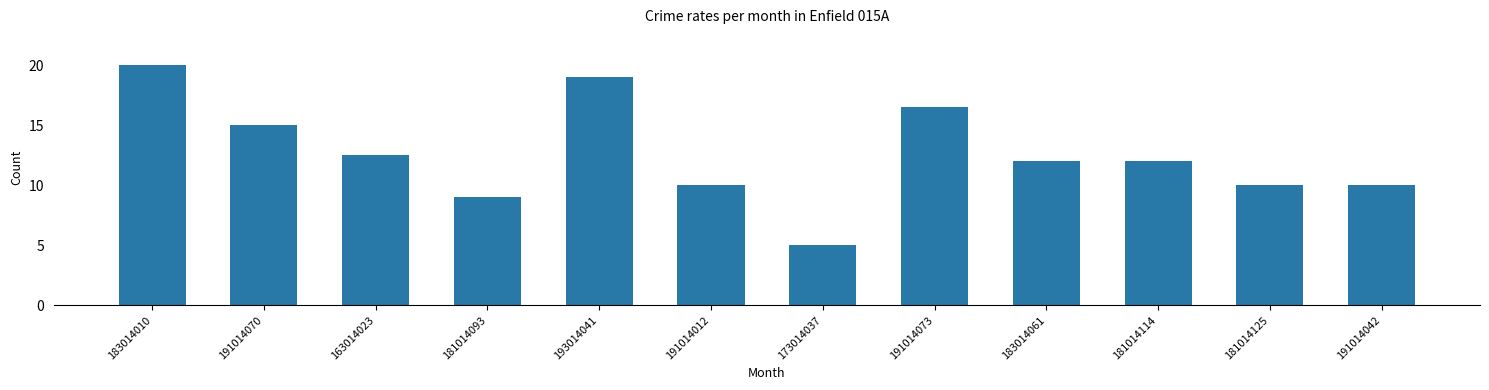

Which has a higher value, 191014070 or 191014012?

191014070